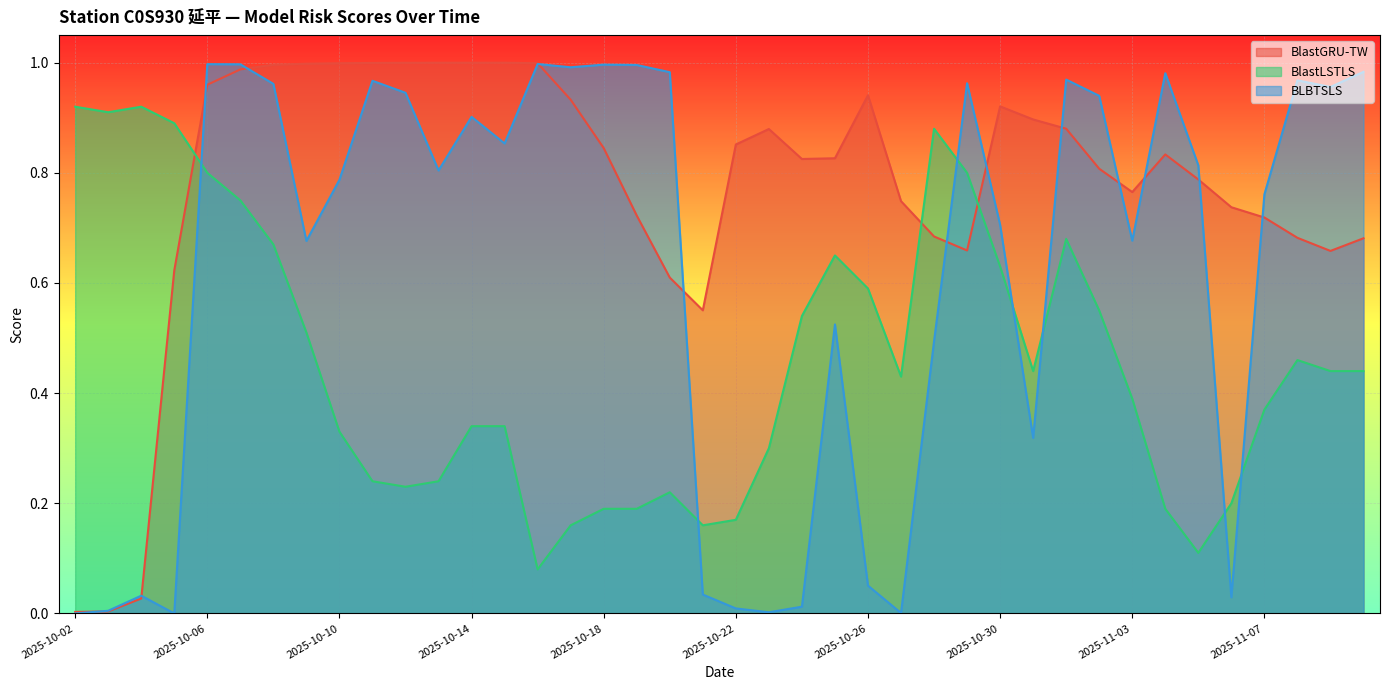

Between 2025-10-11 and 2025-10-29, which series saw the biggest shift?

BlastLSTLS